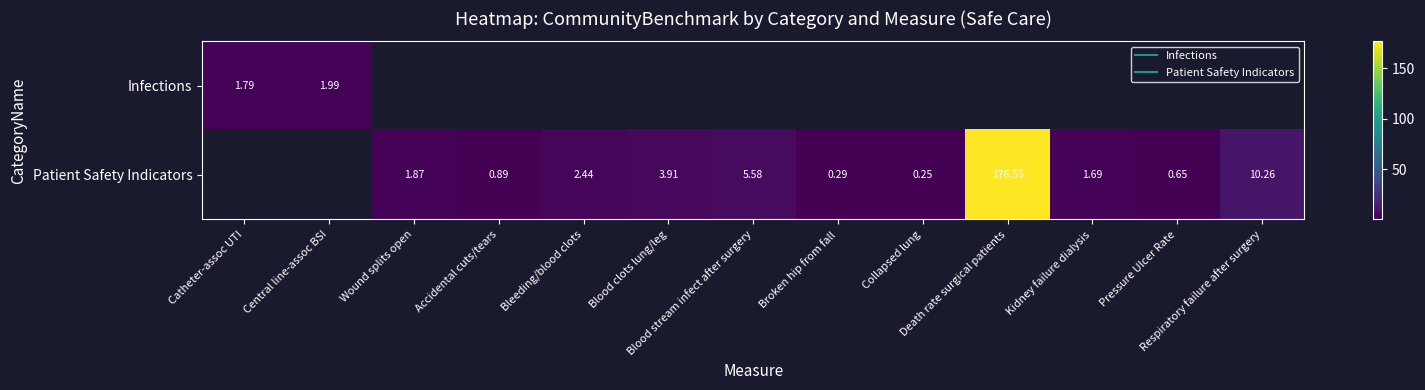

Which category has the highest value across all series?

Death rate surgical patients